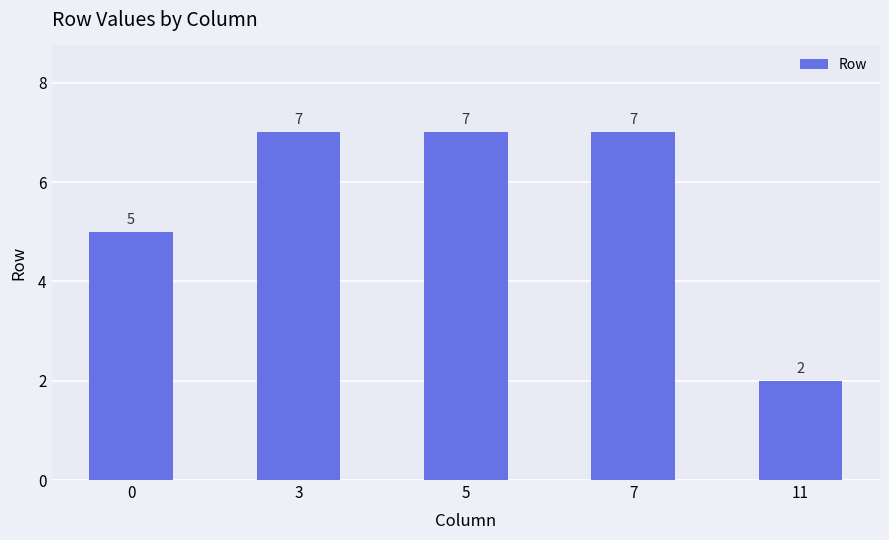

Is it true that the value at 11 is 3?

False